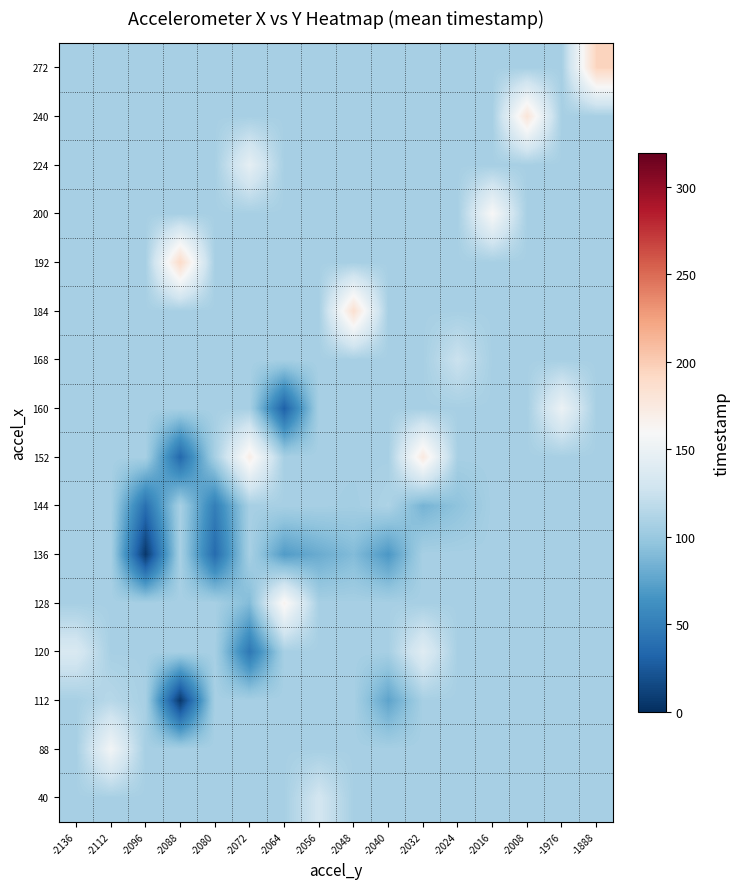

Which has a higher value, -2096 or -2040?

-2096